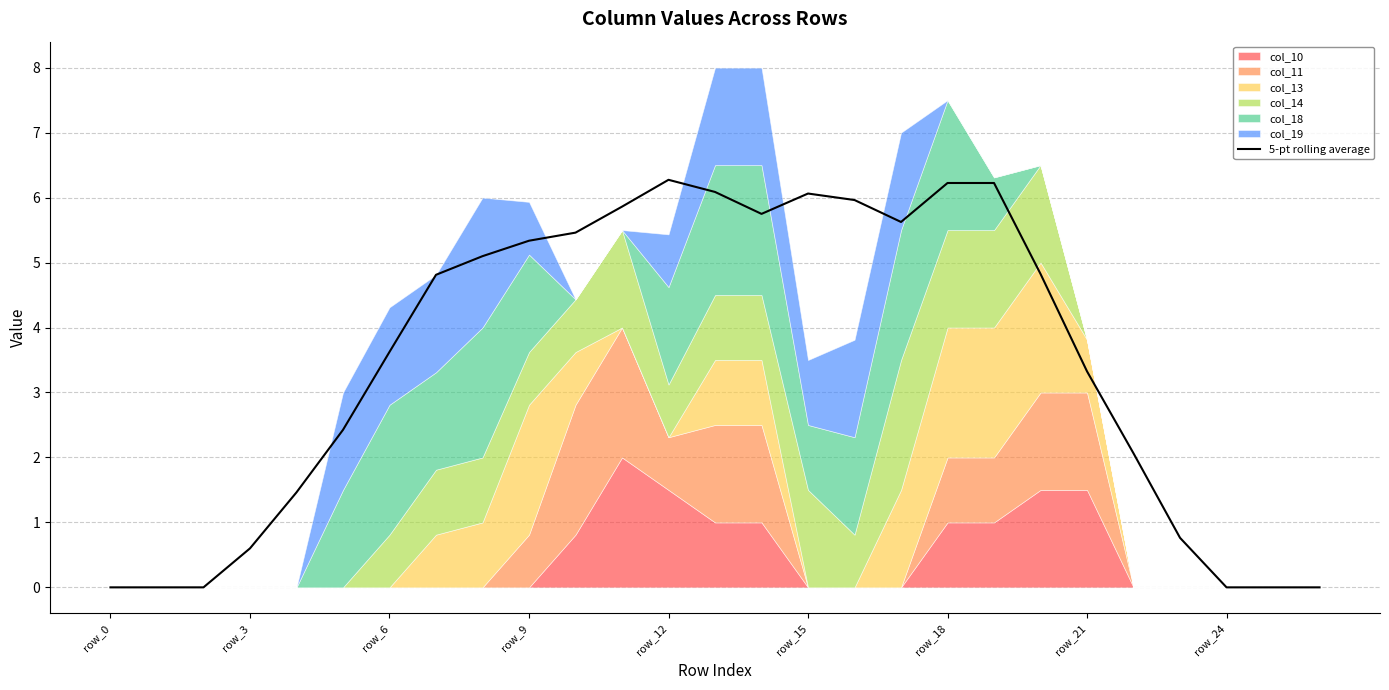

The 5-pt rolling average series shows 2.0 at row_18. True or false?

False